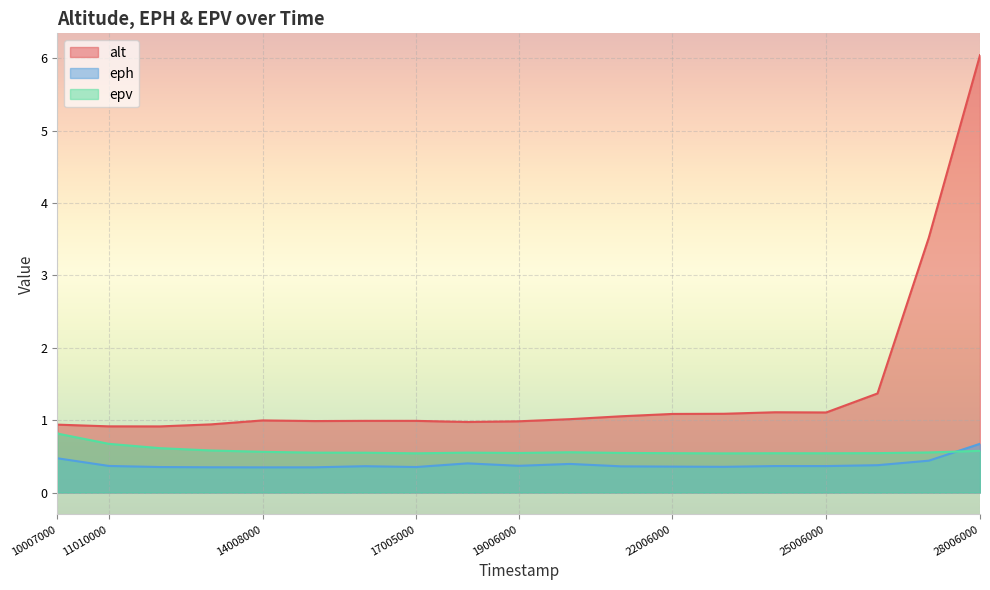

What is the difference between the maximum and minimum values in the alt series?

5.1